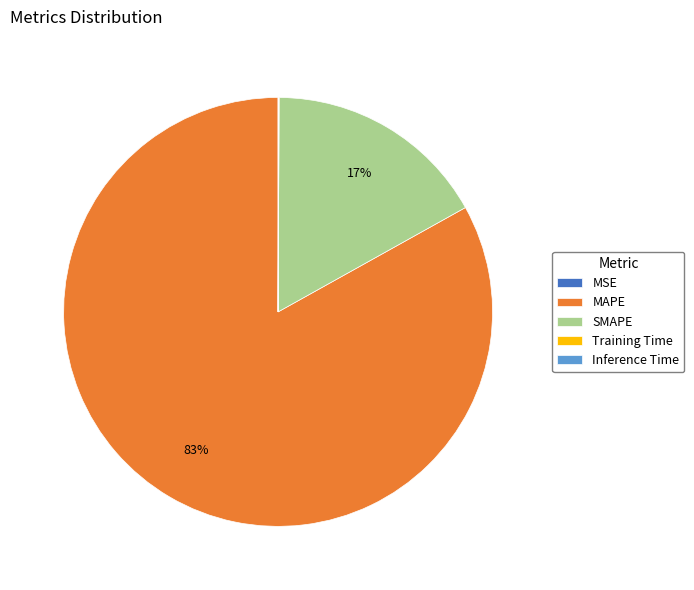

To the nearest percent, what is the difference between the largest and smallest slice percentages?

83%